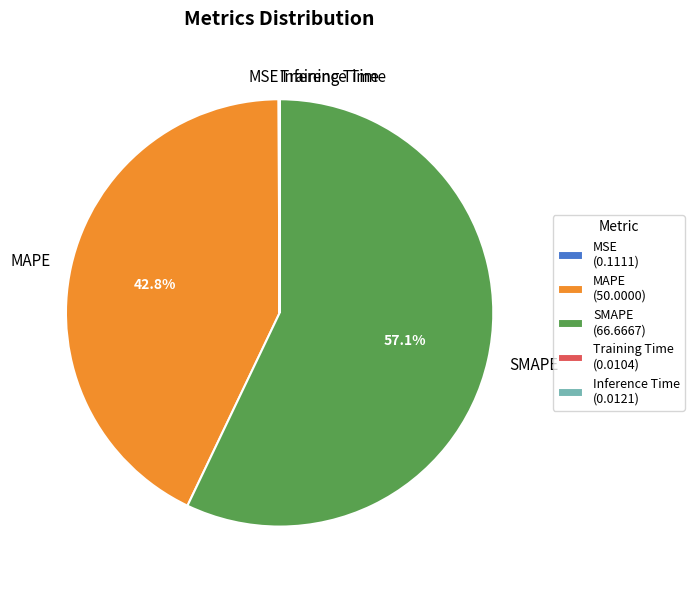

To the nearest percent, what percentage of the pie is SMAPE?

57%